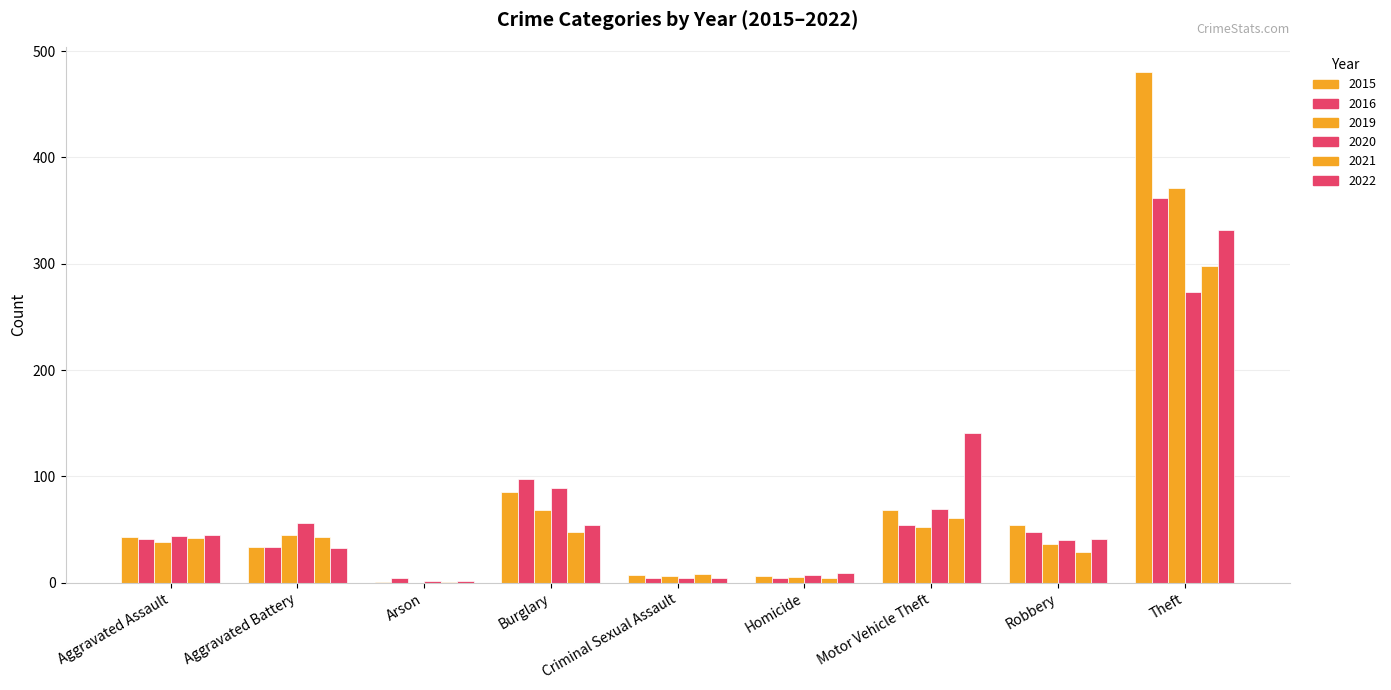

The value of 2016 at Homicide is 7. True or false?

False